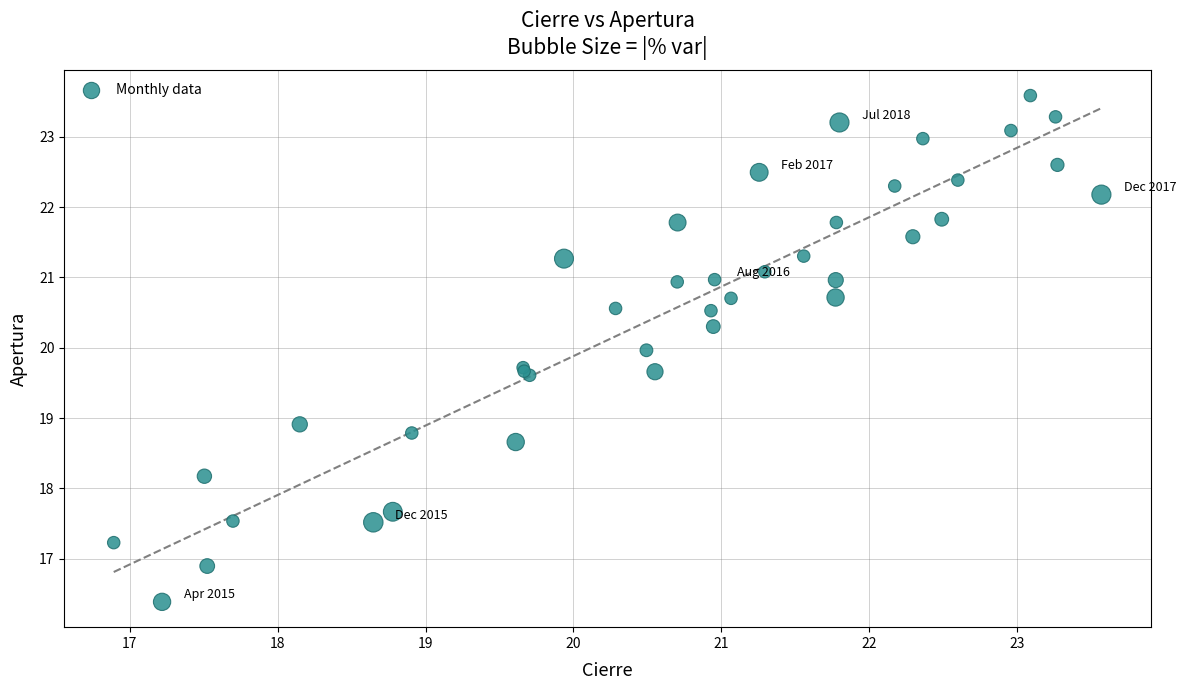

What Y value in the scatter plot is closest to 19?

18.9